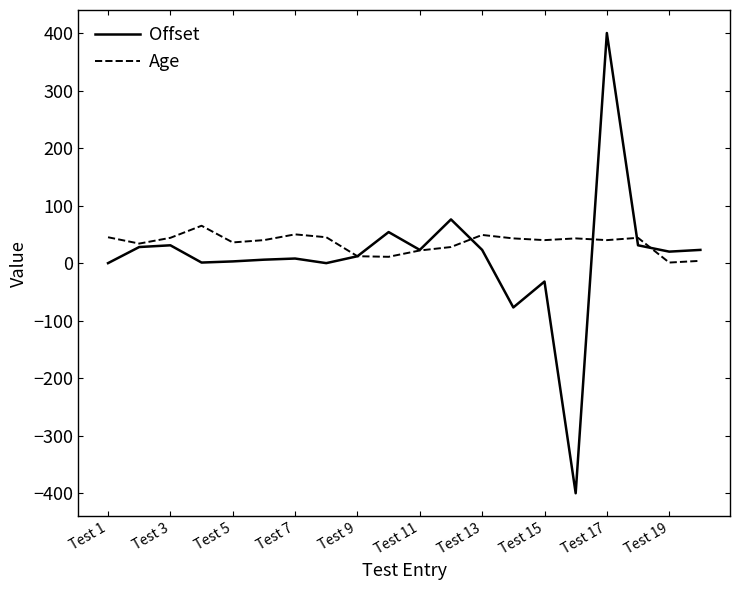

What are all the series names shown in the legend?

Offset, Age